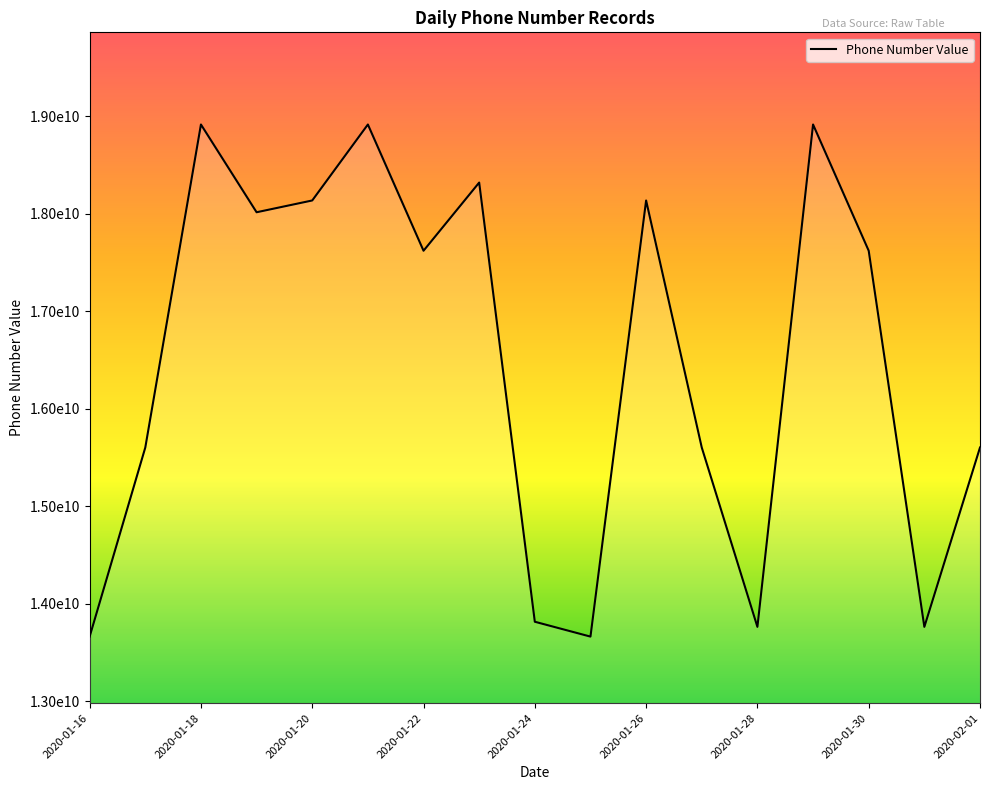

Does the chart have visible grid lines?

No